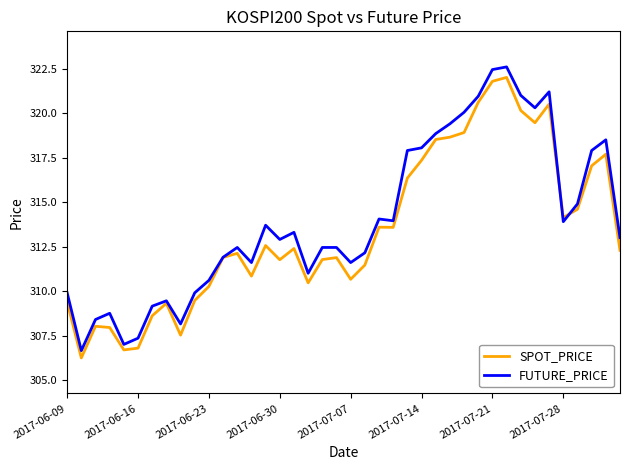

Which series has the widest spread of values?

FUTURE_PRICE